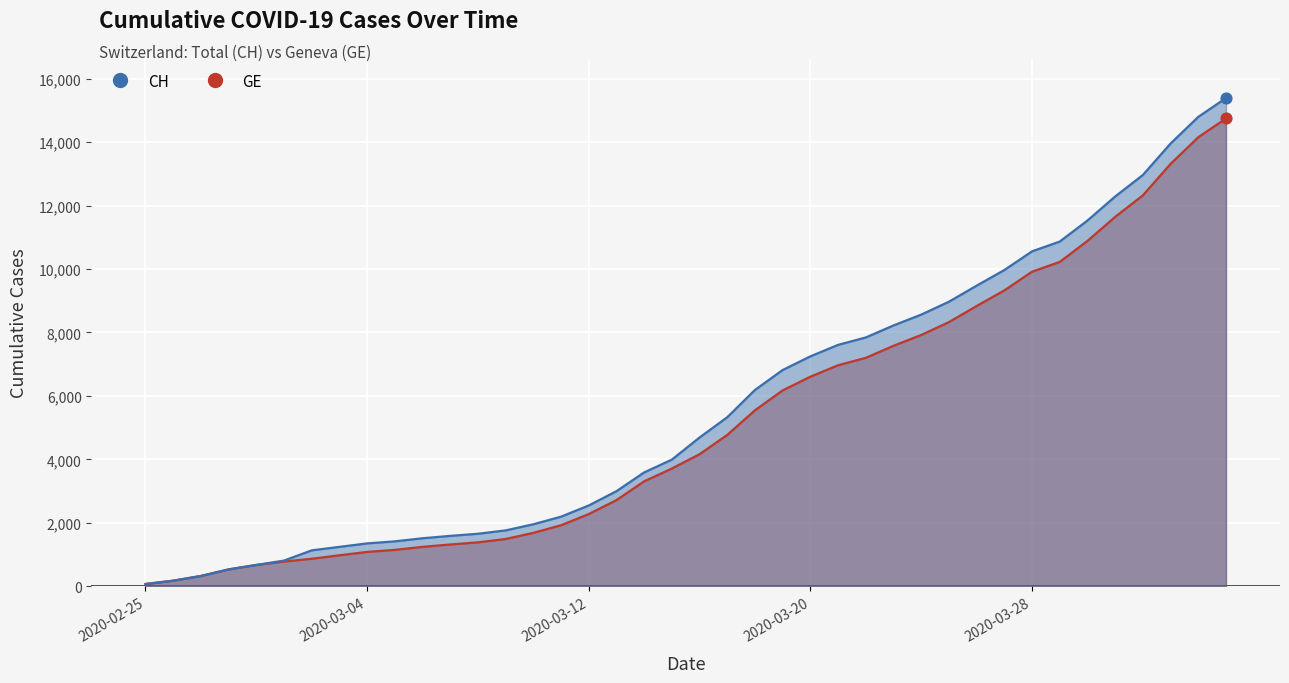

Is the value of CH at 2020-03-23 greater than the value of GE at 2020-03-27?

No